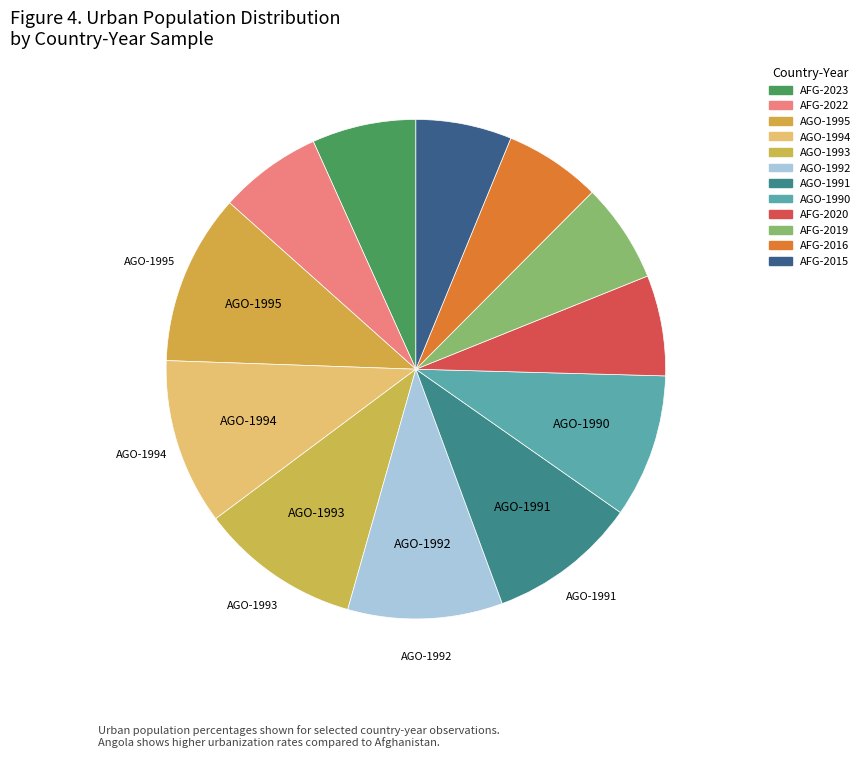

How many segments does this pie chart have?

12